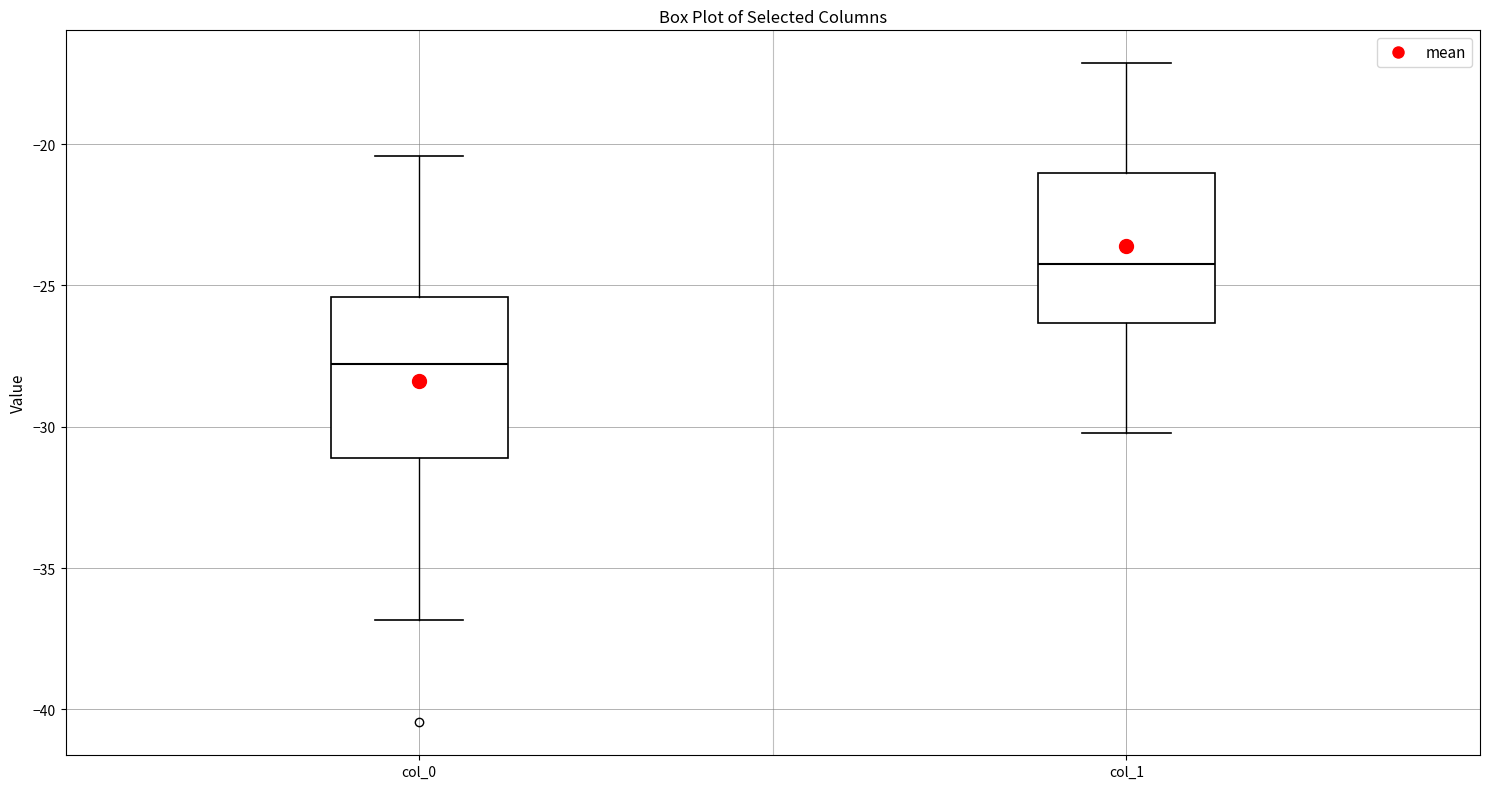

Reading left to right, transcribe this box plot: for each box, give where its median line is, the range the box spans, and where its two whiskers end, as read against the y-axis. The values are not printed on the chart, so give them approximately, as read against the axis.

col_0: median -28.0, box -31.0 to -25.5, whiskers -37.0 to -20.5
col_1: median -24.0, box -26.5 to -21.0, whiskers -30.0 to -17.0